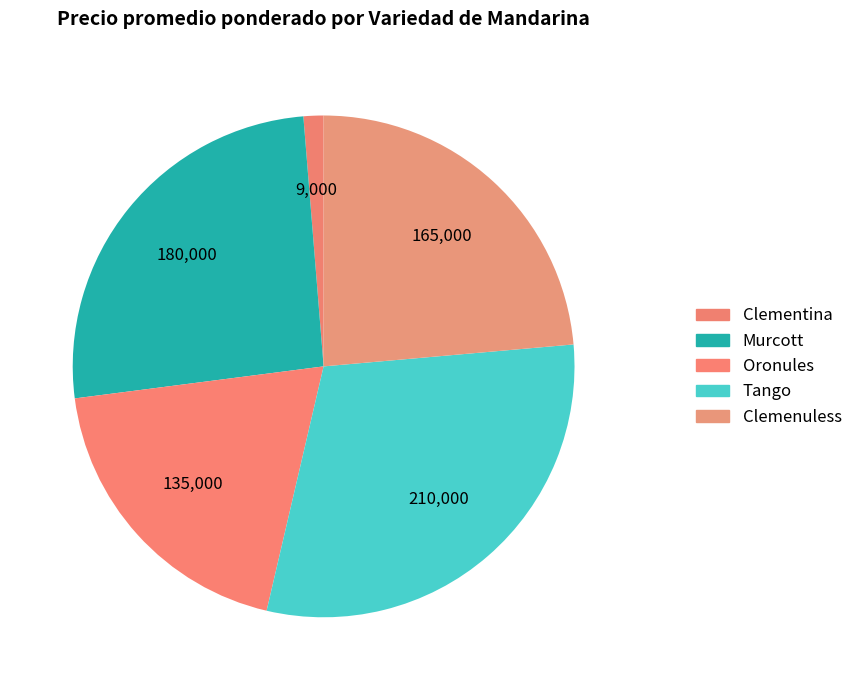

How many segments does this pie chart have?

5